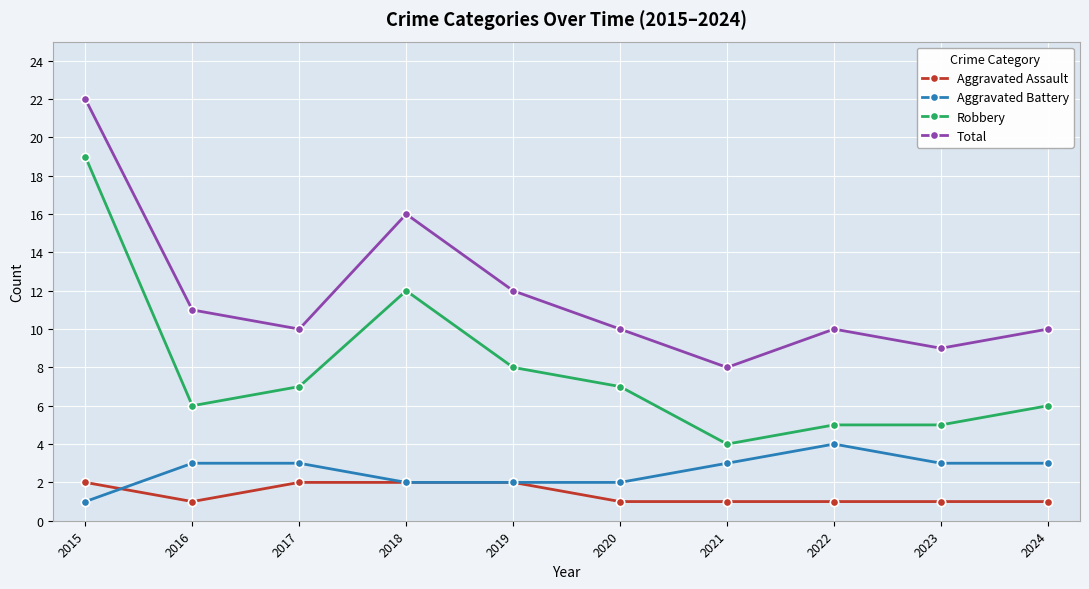

Where is the first local minimum for Aggravated Assault?

2016